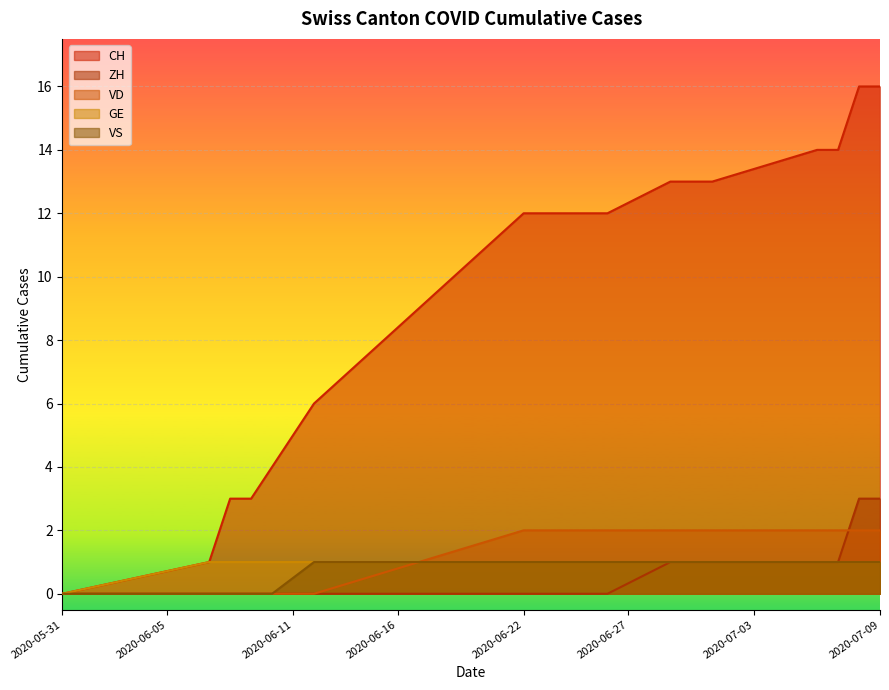

Which label corresponds to the largest value in the chart?

2020-07-08